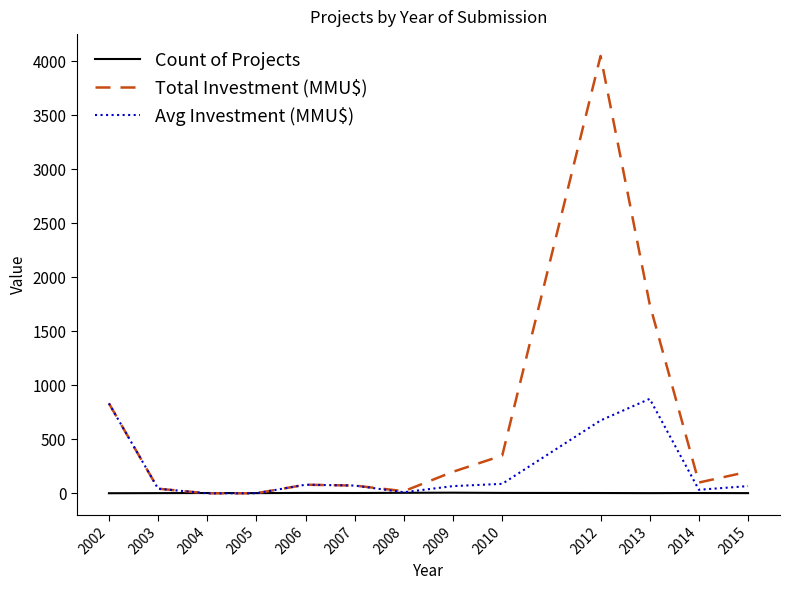

The Count of Projects series shows 2 at 2005. True or false?

True